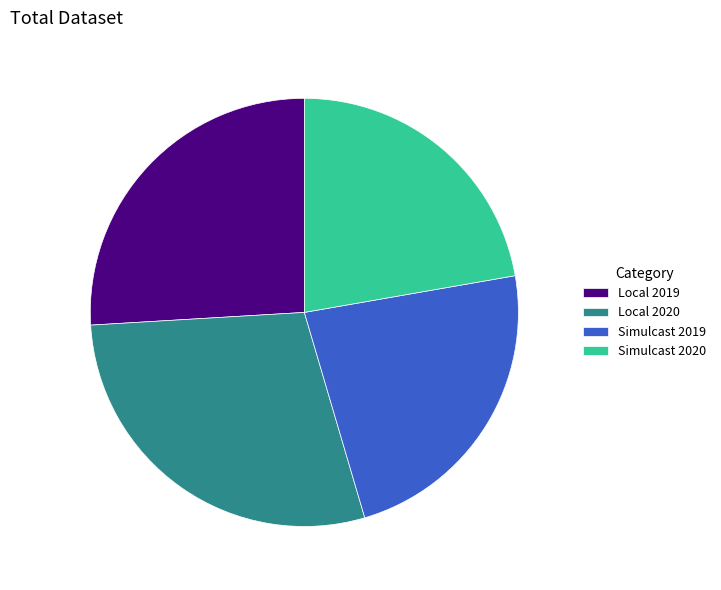

Which category has the biggest portion of the pie?

Local 2020